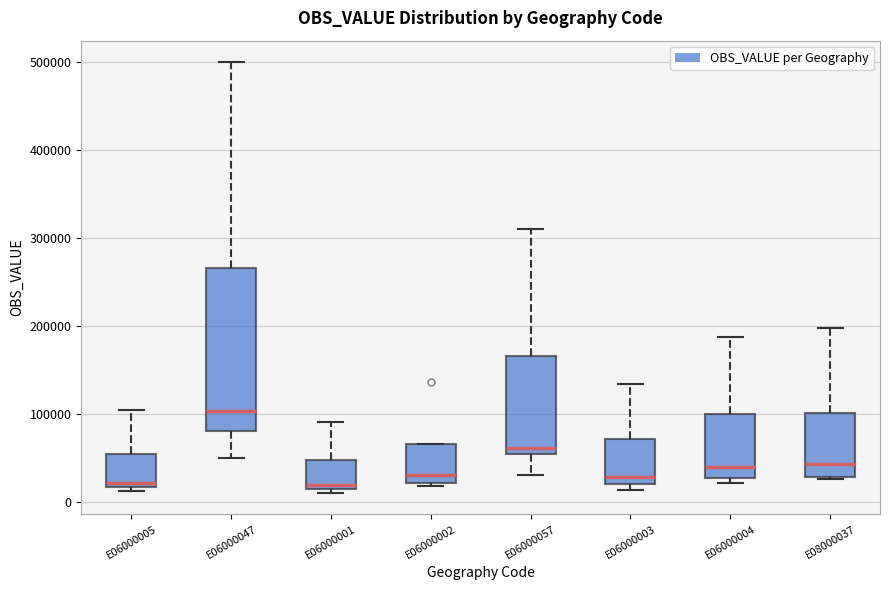

Reading left to right, transcribe this box plot: for each box, give where its median line is, the range the box spans, and where its two whiskers end, as read against the y-axis. The values are not printed on the chart, so give them approximately, as read against the axis.

E06000005: median 20000 (just above the box's lower edge), box 20000 to 50000, whiskers 10000 to 100000
E06000047: median 100000, box 80000 to 270000, whiskers 50000 to 500000
E06000001: median 20000, box 10000 to 50000, whiskers 10000 (just below the box's lower edge) to 90000
E06000002: median 30000, box 20000 to 70000, whiskers 20000 (just below the box's lower edge) to 70000
E06000057: median 60000, box 50000 to 170000, whiskers 30000 to 310000
E06000003: median 30000, box 20000 to 70000, whiskers 10000 to 130000
E06000004: median 40000, box 30000 to 100000, whiskers 20000 to 190000
E08000037: median 40000, box 30000 to 100000, whiskers 30000 (just below the box's lower edge) to 200000